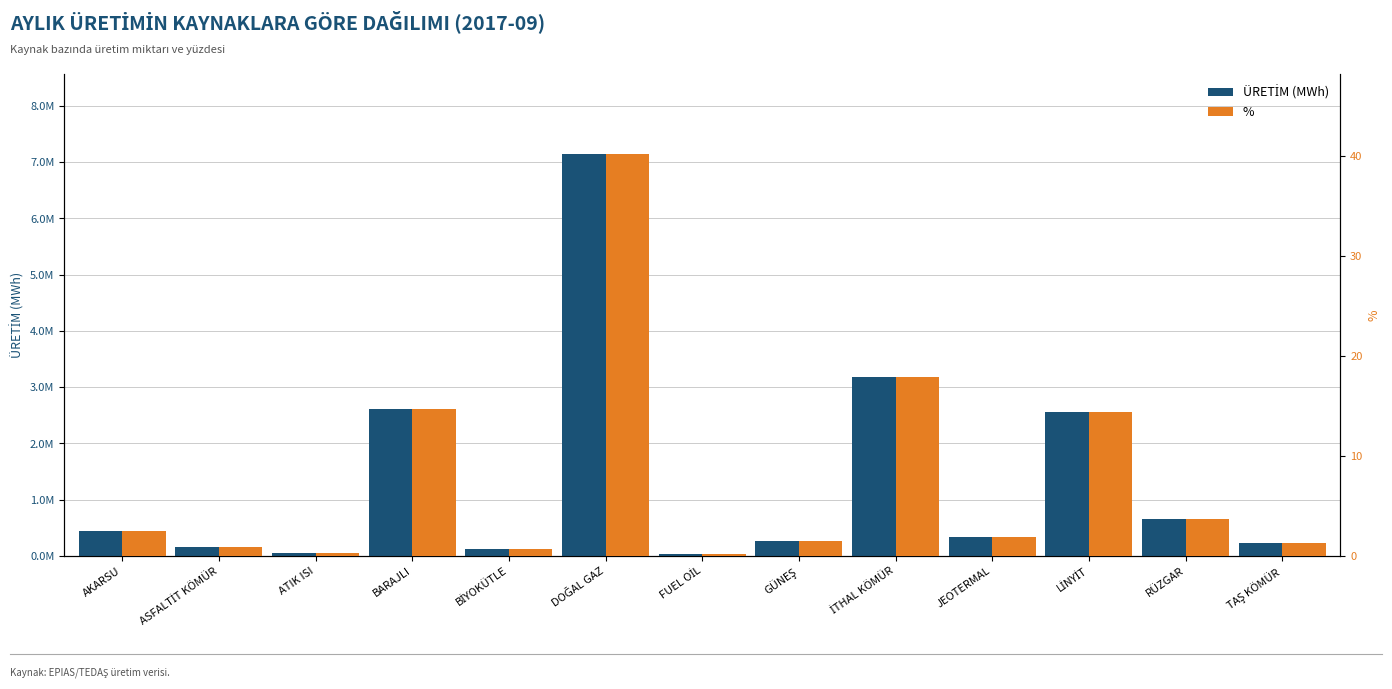

Reading left to right, what are all the values shown in this chart?

ÜRETİM (MWh): 444362.2	163492.3	50404.4	2615500.2	115544.7	7141724.3	39426.6	257988.4	3183345.2	329924.4	2548359.5	648772.7	230869.5
%: 2.5	0.9	0.3	14.7	0.7	40.2	0.2	1.5	17.9	1.9	14.3	3.7	1.3